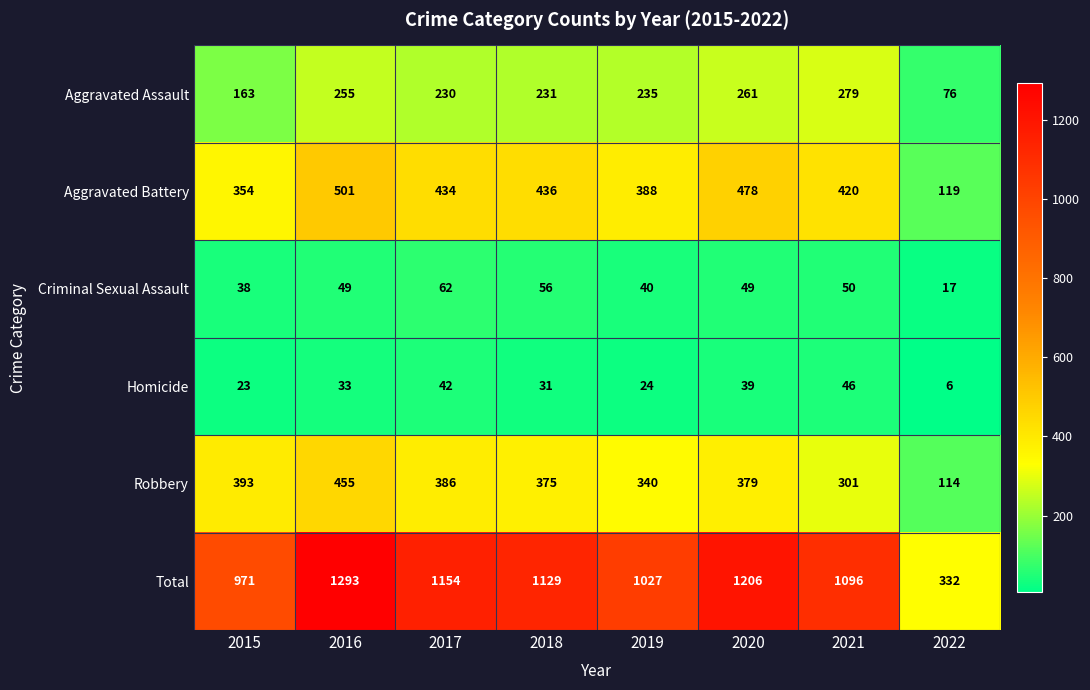

What is the difference between the Robbery values at 2018 and 2022?

261